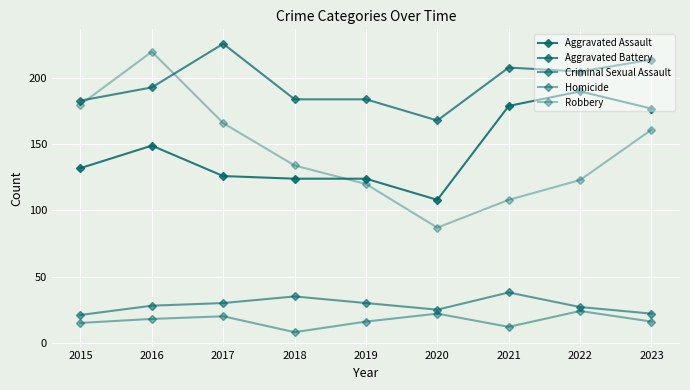

Reading left to right, list all the values displayed in this chart.

Aggravated Assault: 2015=132	2016=149	2017=126	2018=124	2019=124	2020=108	2021=179	2022=190	2023=177
Aggravated Battery: 2015=183	2016=193	2017=226	2018=184	2019=184	2020=168	2021=208	2022=205	2023=214
Criminal Sexual Assault: 2015=21	2016=28	2017=30	2018=35	2019=30	2020=25	2021=38	2022=27	2023=22
Homicide: 2015=15	2016=18	2017=20	2018=8	2019=16	2020=22	2021=12	2022=24	2023=16
Robbery: 2015=180	2016=220	2017=166	2018=134	2019=120	2020=87	2021=108	2022=123	2023=161